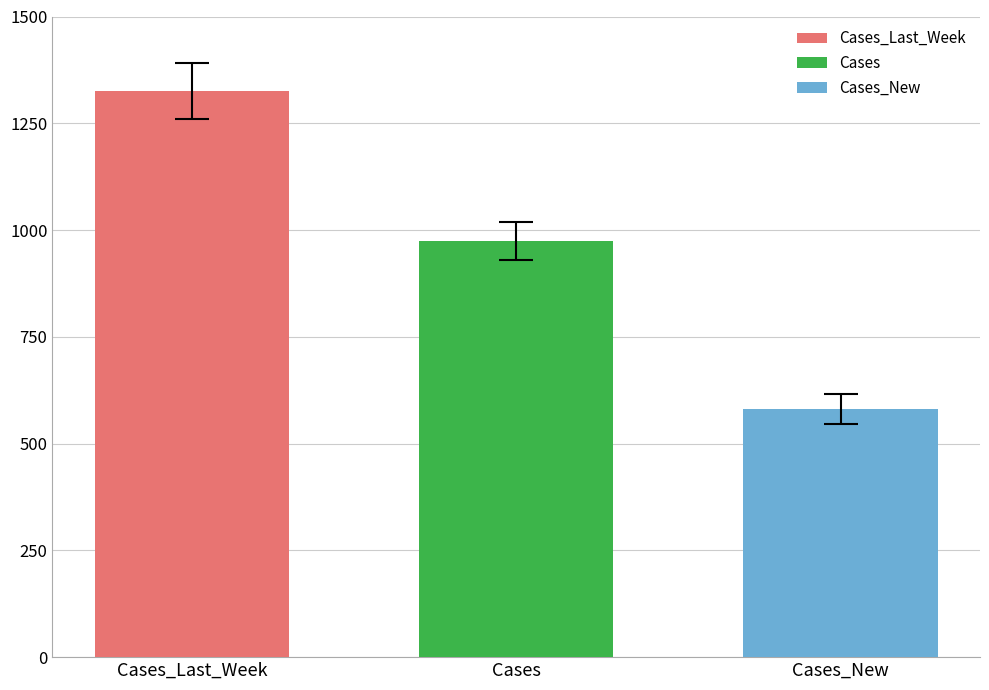

What is the lowest value of the Cases_New series?

581